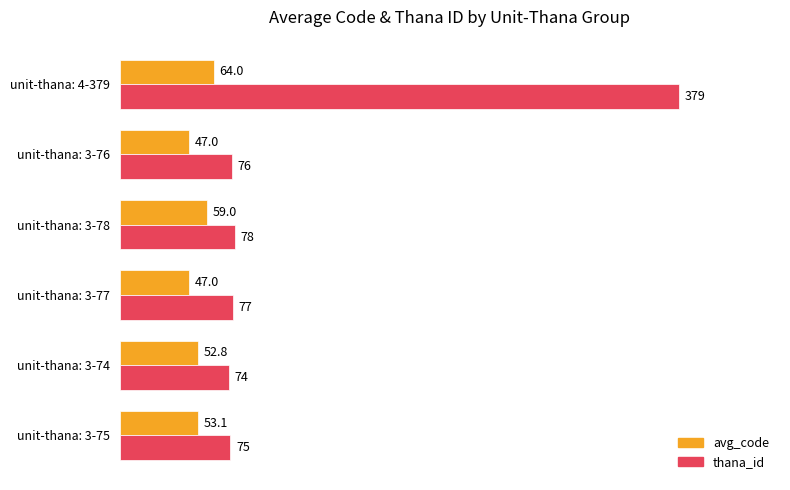

Which series has the largest total across all categories?

thana_id